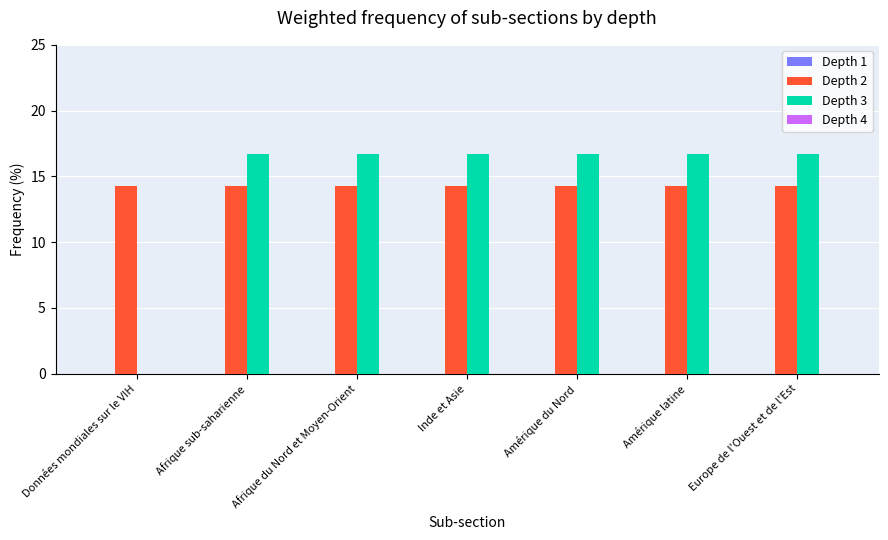

Is it true that Depth 3 equals 23.5 at Europe de l'Ouest et de l'Est?

False